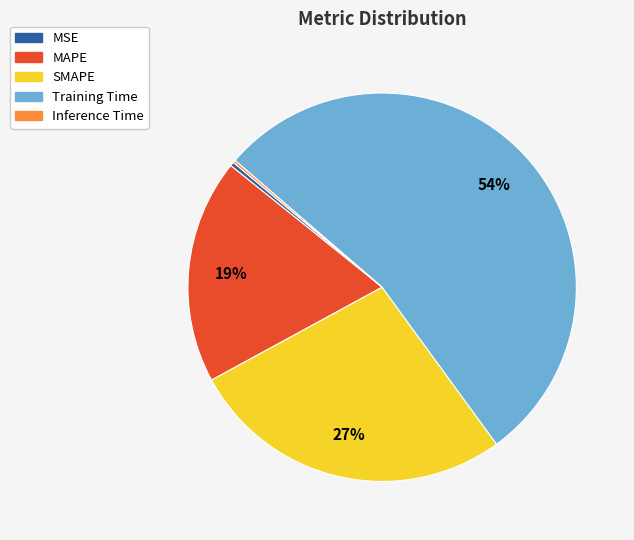

Combined, do MAPE and Training Time account for over 50%?

Yes